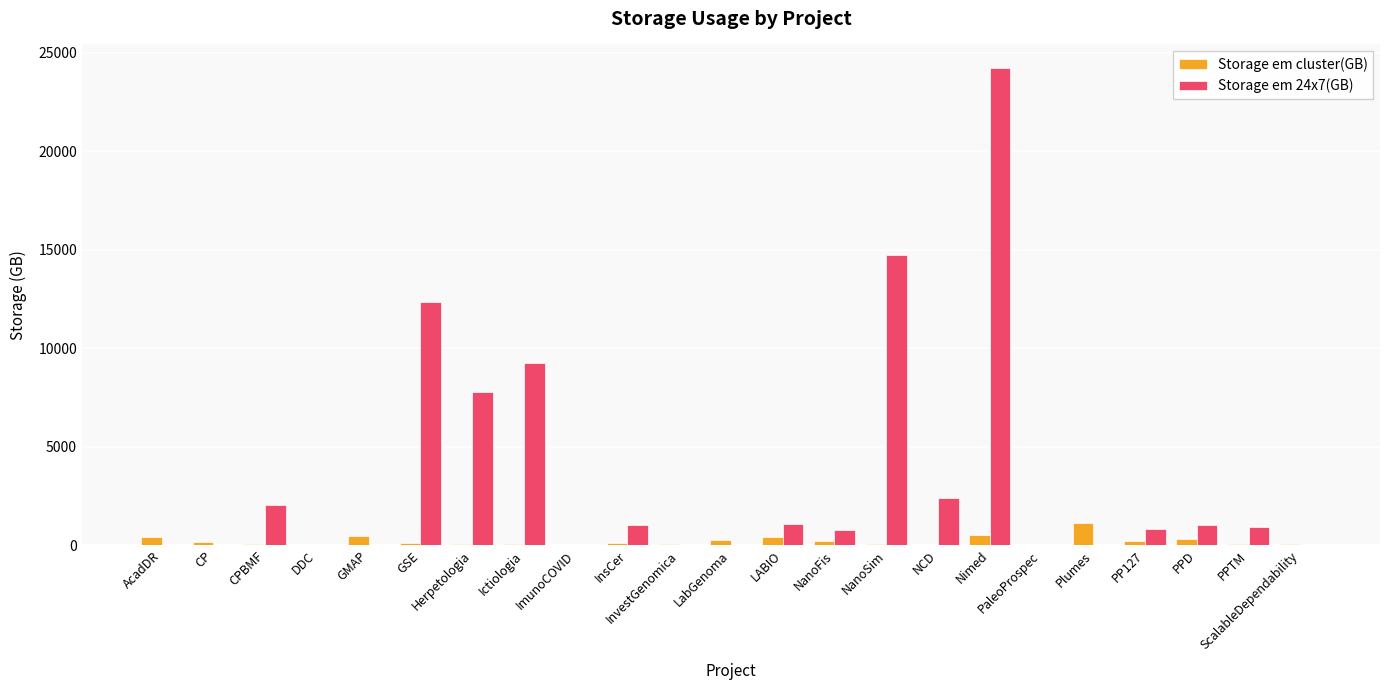

How many groups of bars are there?

23